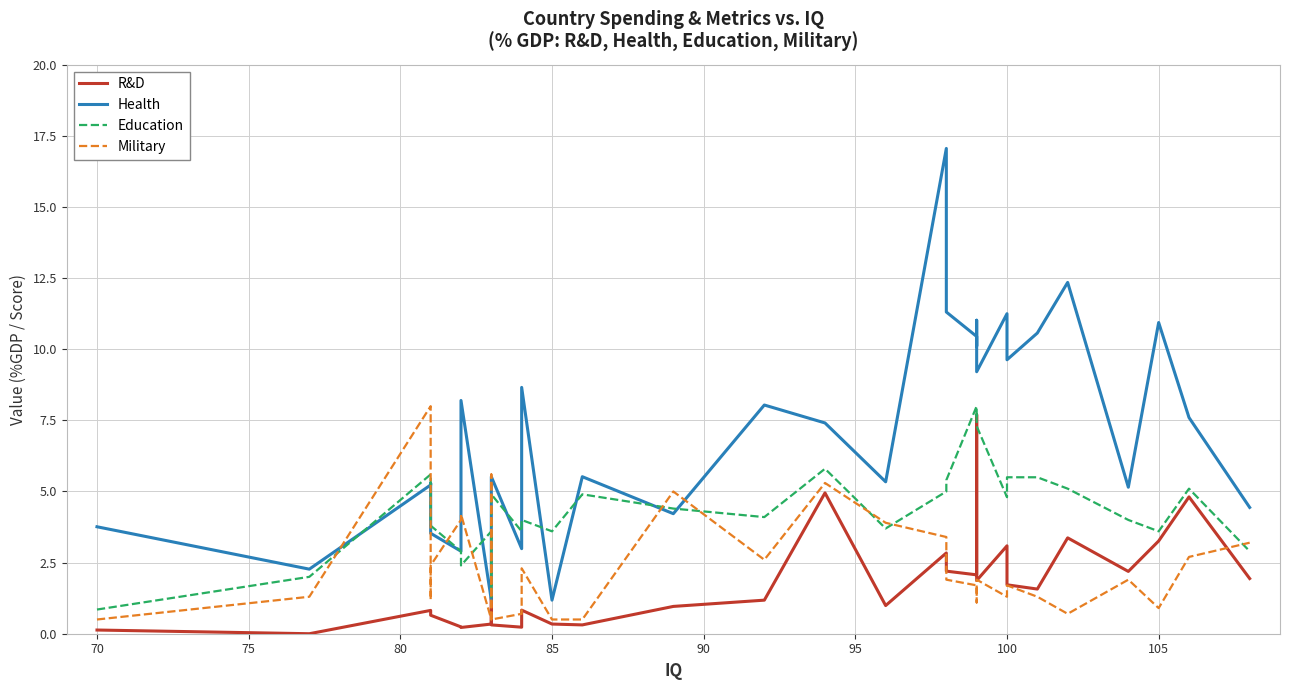

Is it true that Military equals 0.2 at 100?

False